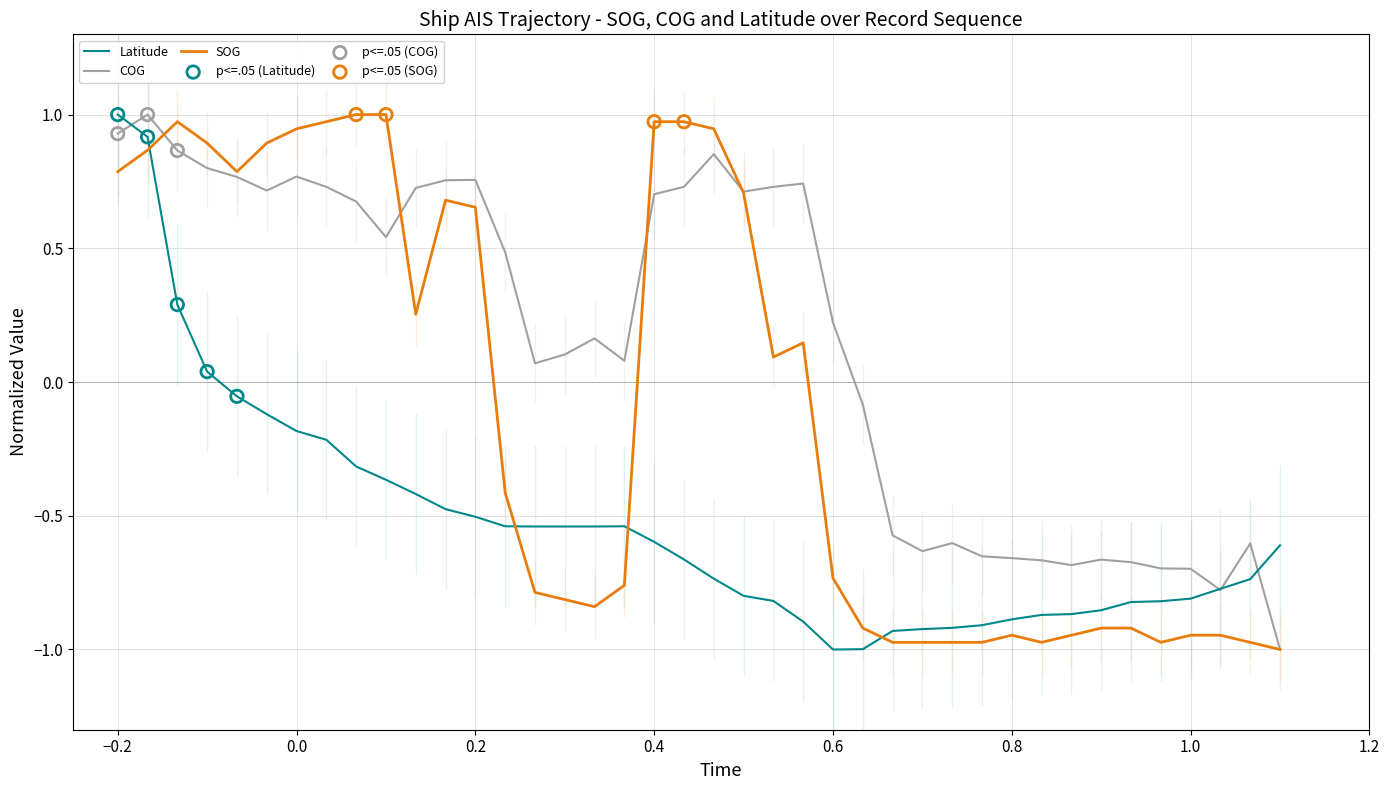

Which series reaches the minimum Y coordinate?

SOG